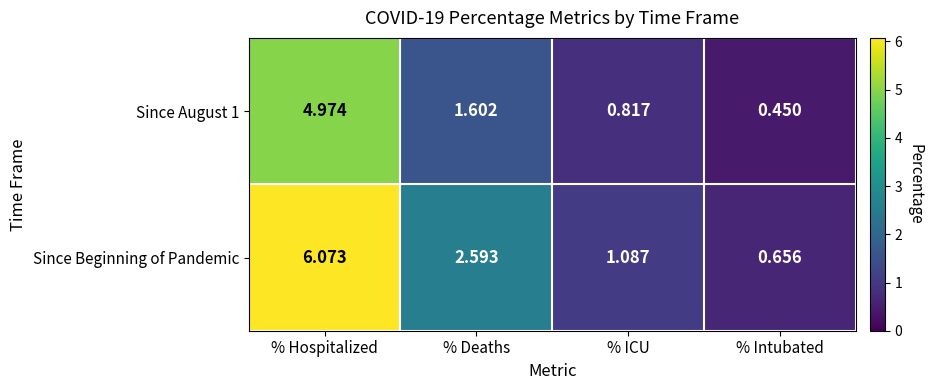

Which series has the widest spread of values?

Since Beginning of Pandemic